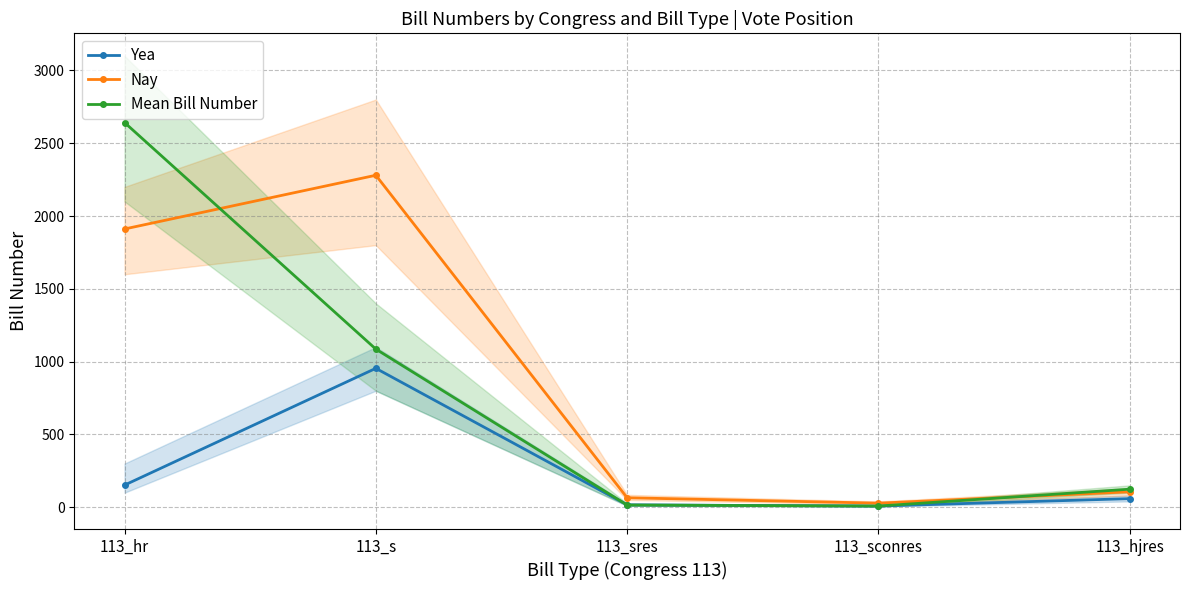

Which has a higher value, 113_hjres or 113_sres?

113_hjres